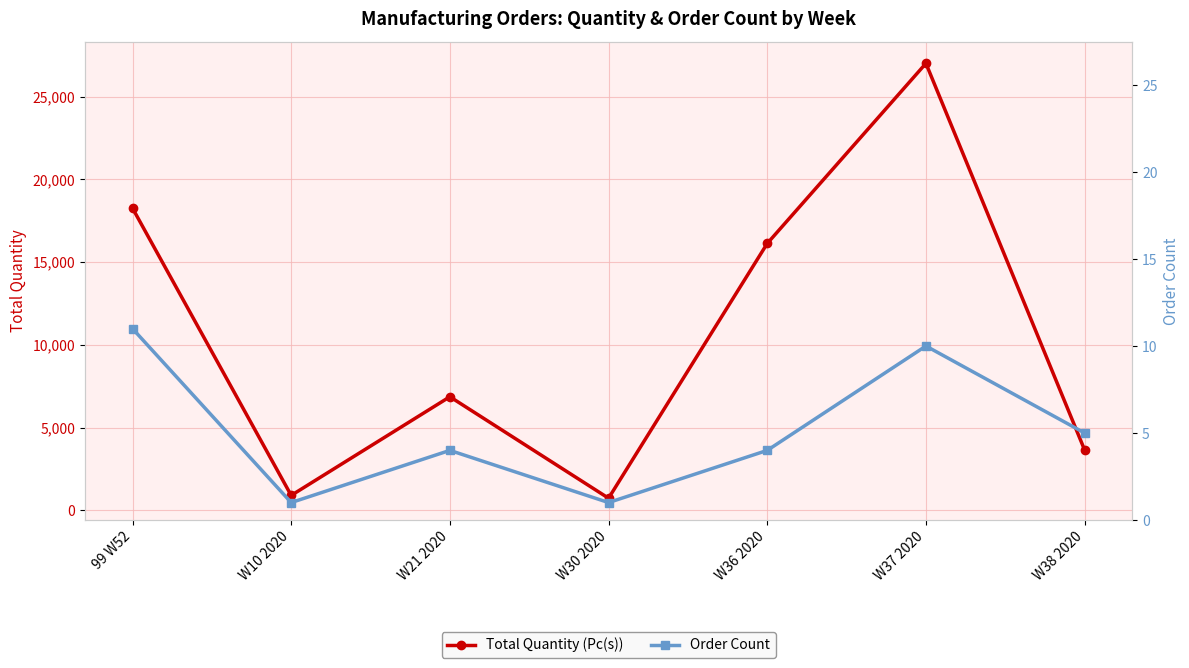

What is the minimum value for Order Count?

1